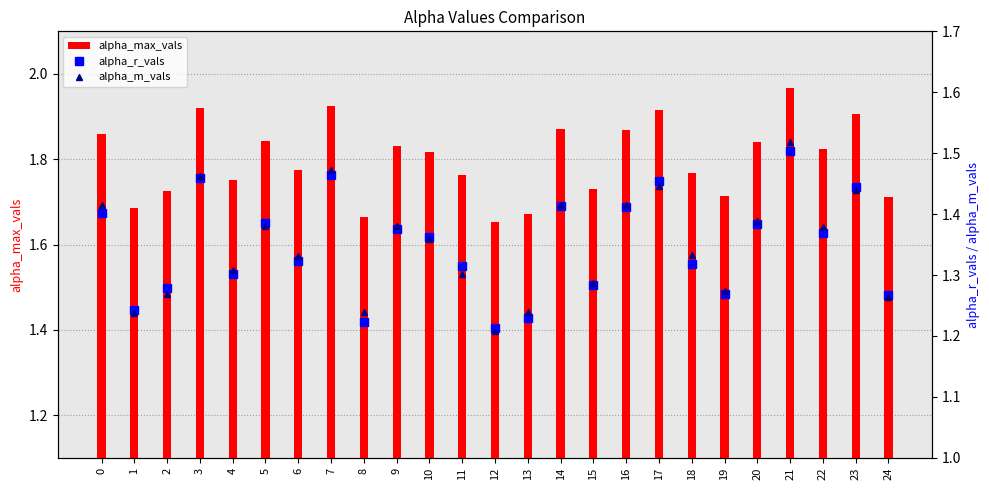

Reading left to right, extract all data points from this chart.

alpha_max_vals: 0=1.9	1=1.7	2=1.7	3=1.9	4=1.8	5=1.8	6=1.8	7=1.9	8=1.7	9=1.8	10=1.8	11=1.8	12=1.7	13=1.7	14=1.9	15=1.7	16=1.9	17=1.9	18=1.8	19=1.7	20=1.8	21=2.0	22=1.8	23=1.9	24=1.7
alpha_r_vals: 0=1.4	1=1.2	2=1.3	3=1.5	4=1.3	5=1.4	6=1.3	7=1.5	8=1.2	9=1.4	10=1.4	11=1.3	12=1.2	13=1.2	14=1.4	15=1.3	16=1.4	17=1.5	18=1.3	19=1.3	20=1.4	21=1.5	22=1.4	23=1.4	24=1.3
alpha_m_vals: 0=1.4	1=1.2	2=1.3	3=1.5	4=1.3	5=1.4	6=1.3	7=1.5	8=1.2	9=1.4	10=1.4	11=1.3	12=1.2	13=1.2	14=1.4	15=1.3	16=1.4	17=1.4	18=1.3	19=1.3	20=1.4	21=1.5	22=1.4	23=1.4	24=1.3